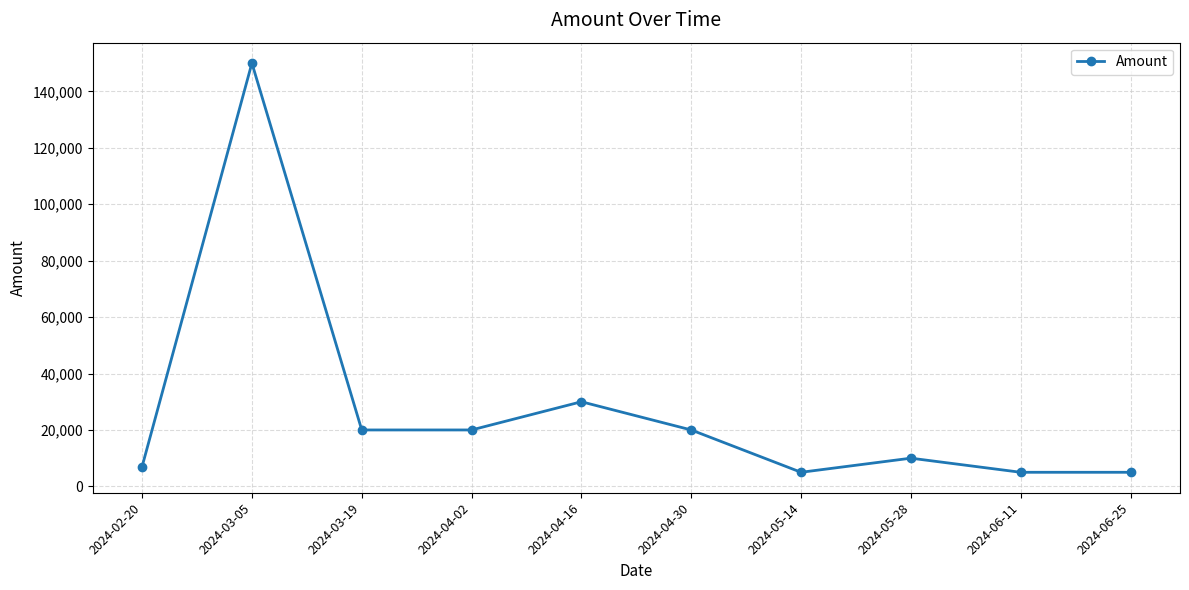

At which label is the value closest to 77500?

2024-04-16